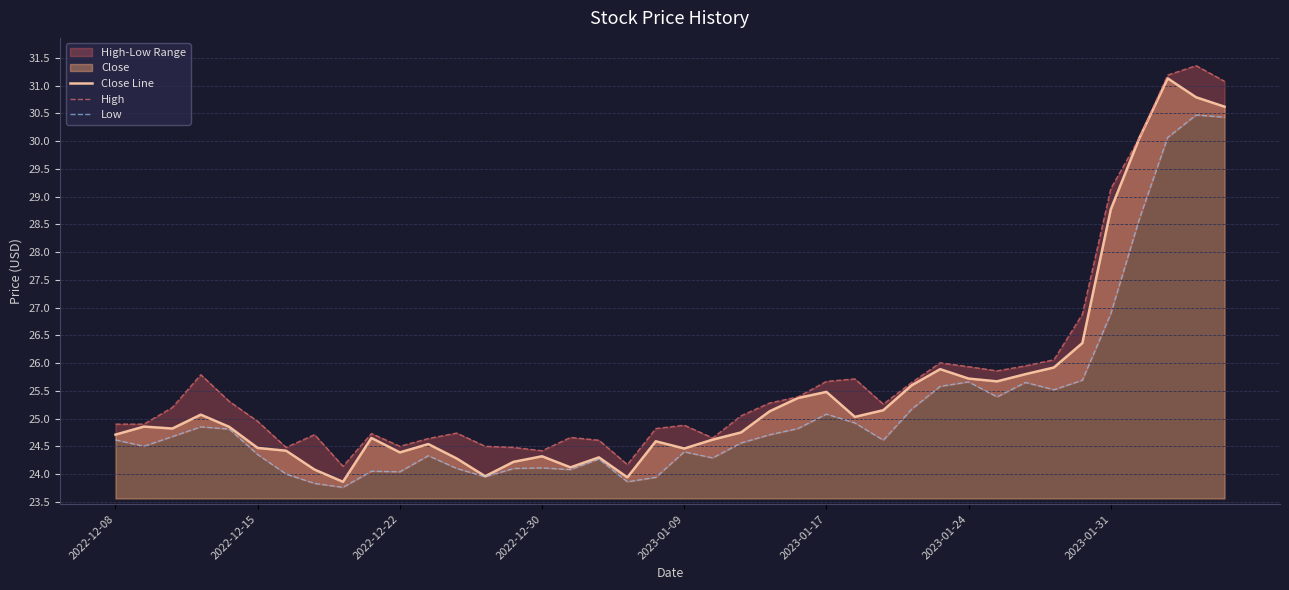

The Close Line series shows 25.5 at 2023-01-17. True or false?

True